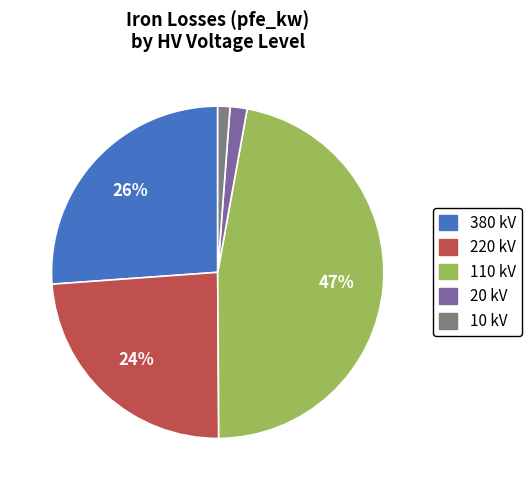

To the nearest percent, what is the combined percentage of 110 kV and 10 kV?

48%